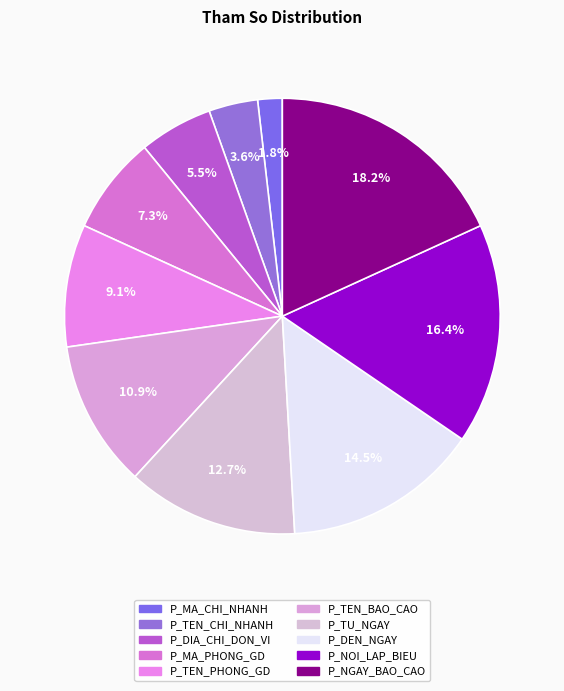

To the nearest percent, what portion does P_NGAY_BAO_CAO represent?

18%